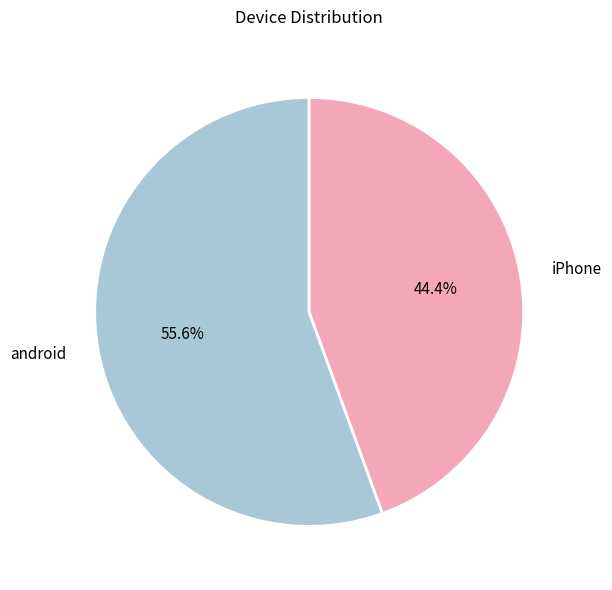

Approximately how many times larger is the value at iPhone compared to android?

0.8